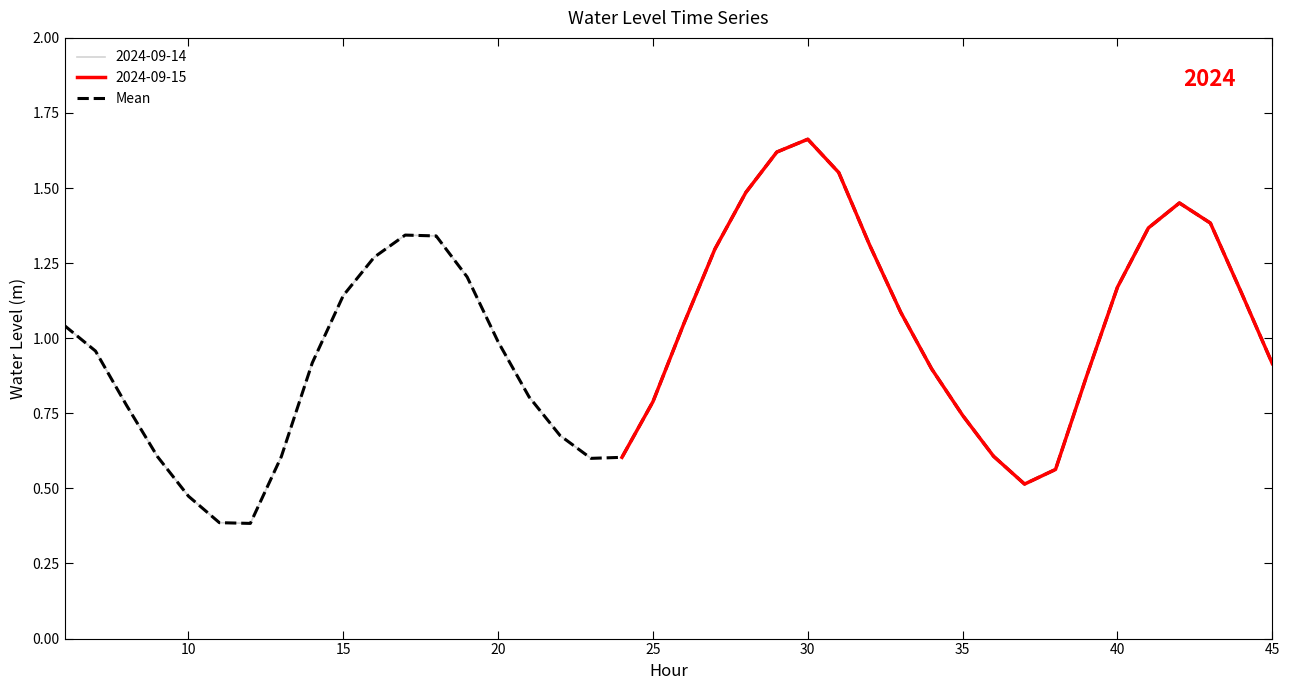

What is the value of the 34th point from the left?

0.9